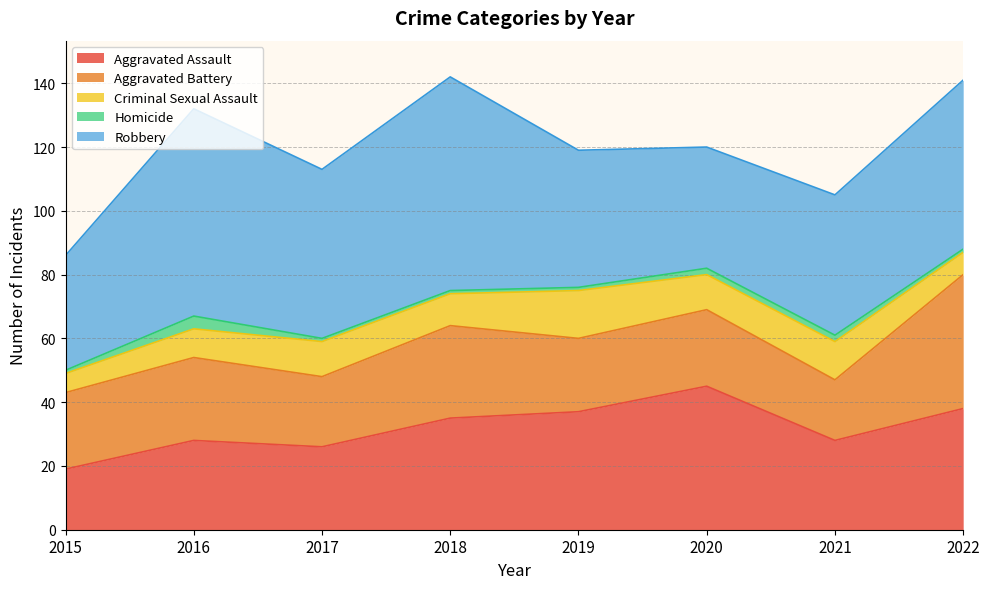

True or false: Aggravated Battery has a value of 26 at 2016.

True